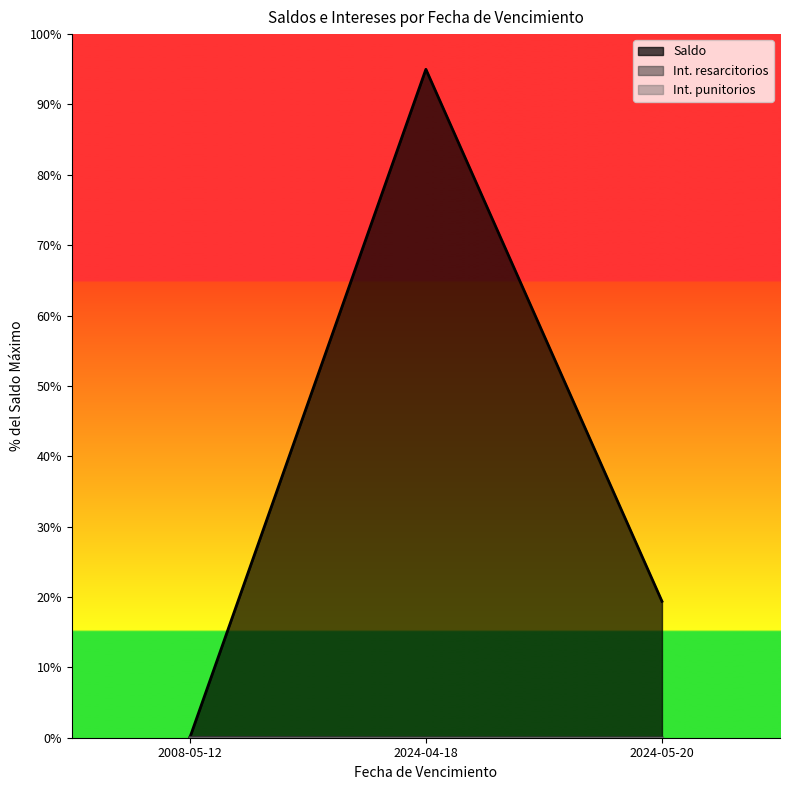

What is the difference between the maximum and minimum values in the Int. resarcitorios series?

0.1